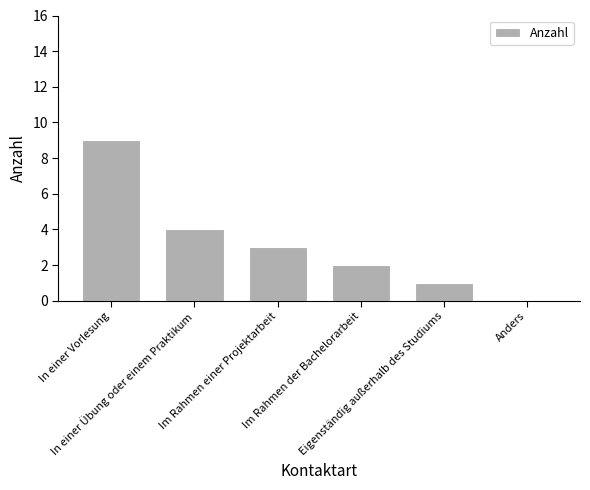

What is the maximum value shown in the chart?

9